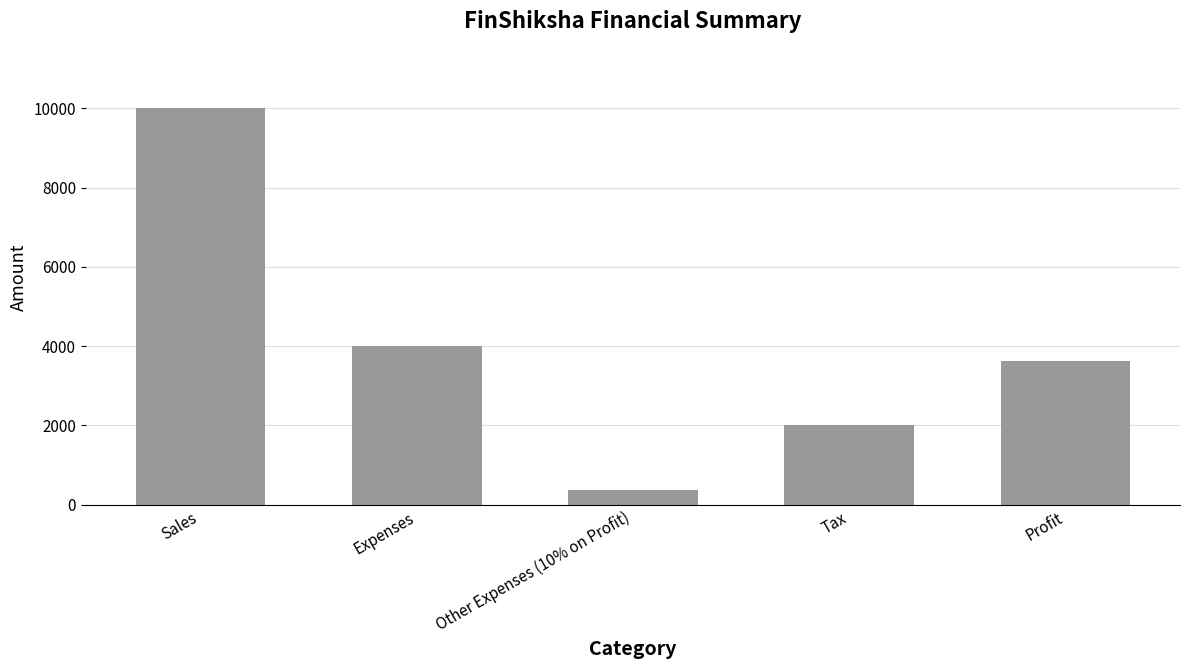

Reading left to right, extract all data points from this chart.

Sales=10000.0	Expenses=4000.0	Other Expenses (10% on Profit)=363.6	Tax=2000.0	Profit=3636.4